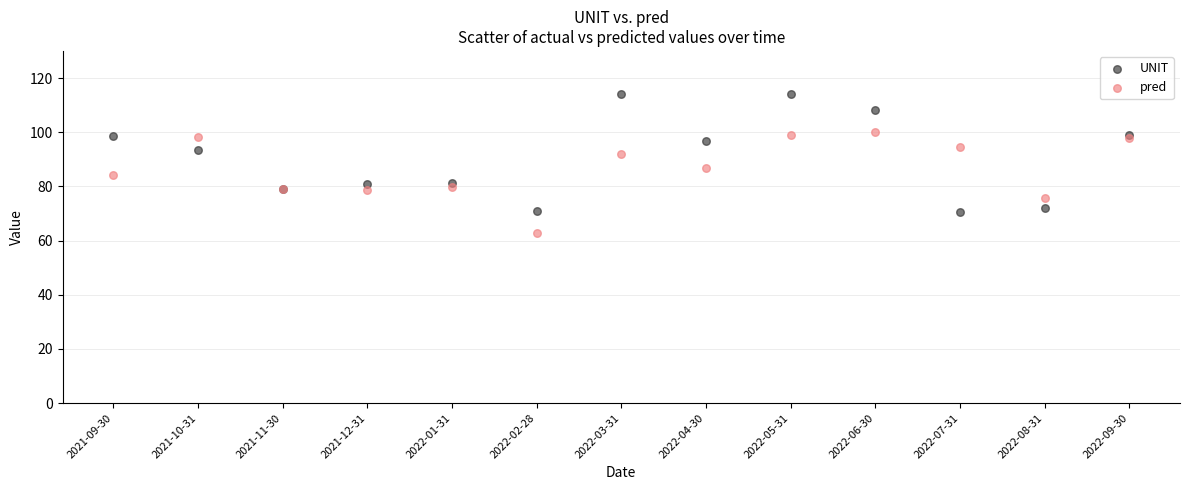

Which series contains the lowest Y value?

pred